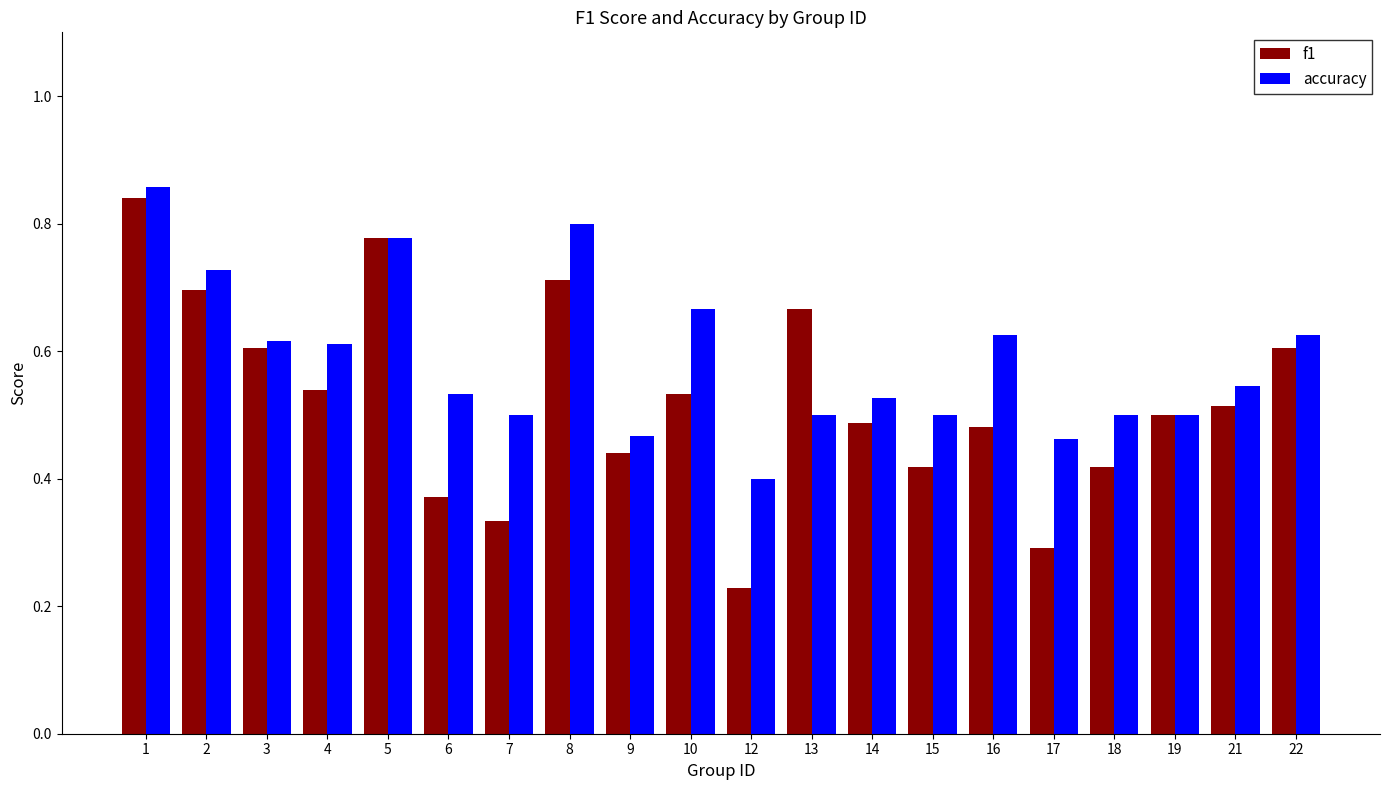

Where is accuracy nearest to the value 0?

12